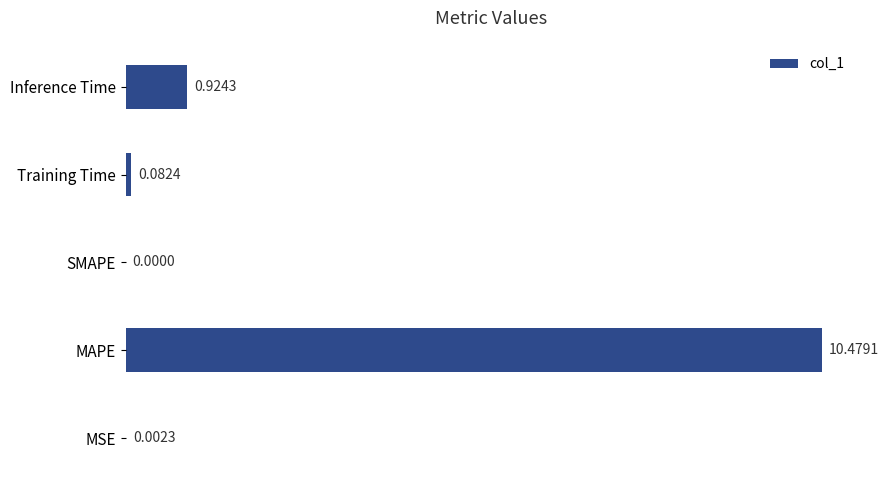

What is the sum of all values?

11.5